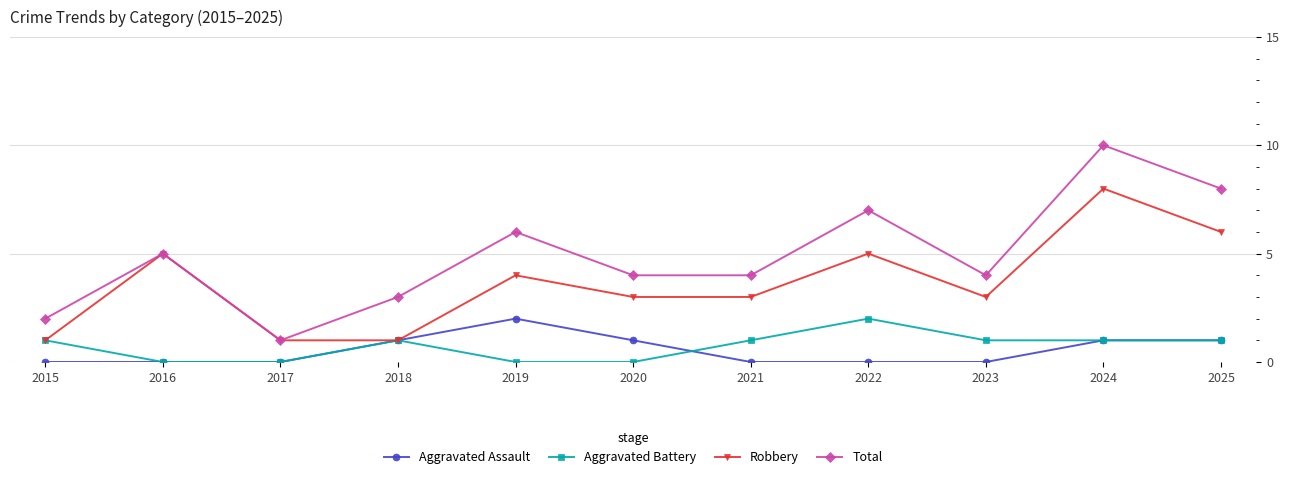

The value of Aggravated Battery at 2022 is 2. True or false?

True